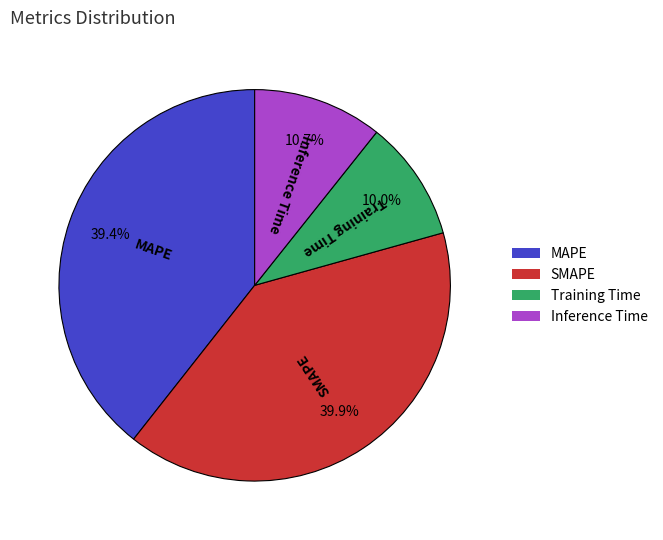

Between Inference Time and MAPE, which is larger?

MAPE